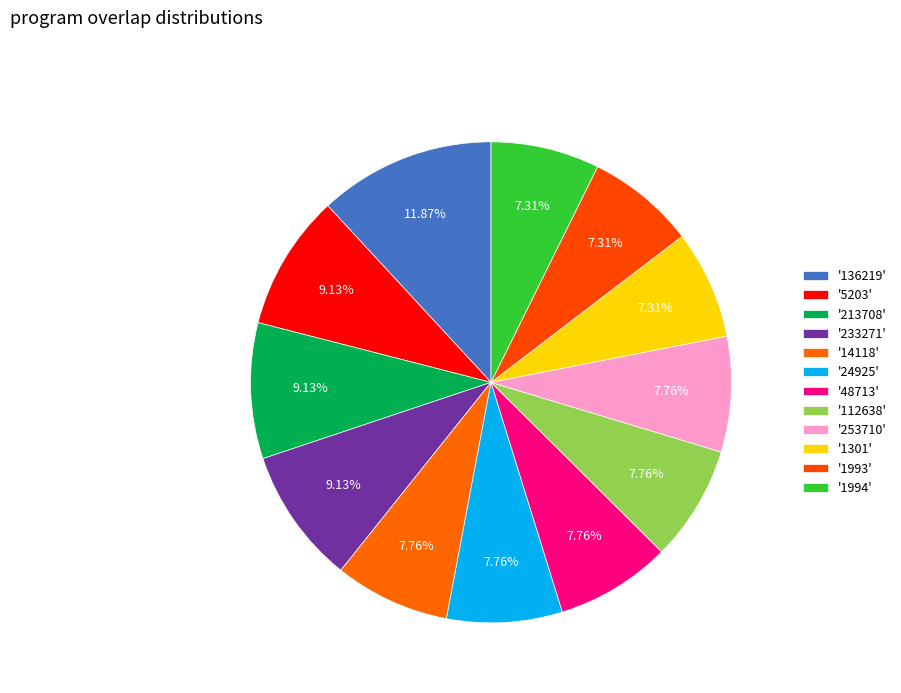

Which category has the biggest portion of the pie?

136219